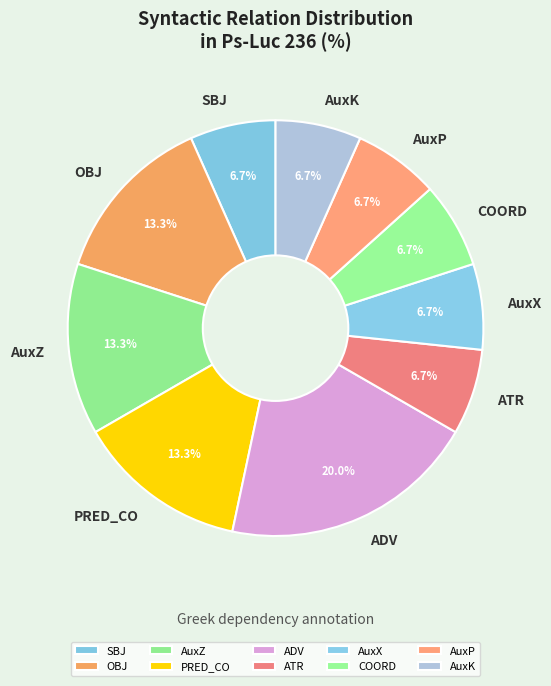

How many segments does this pie chart have?

10